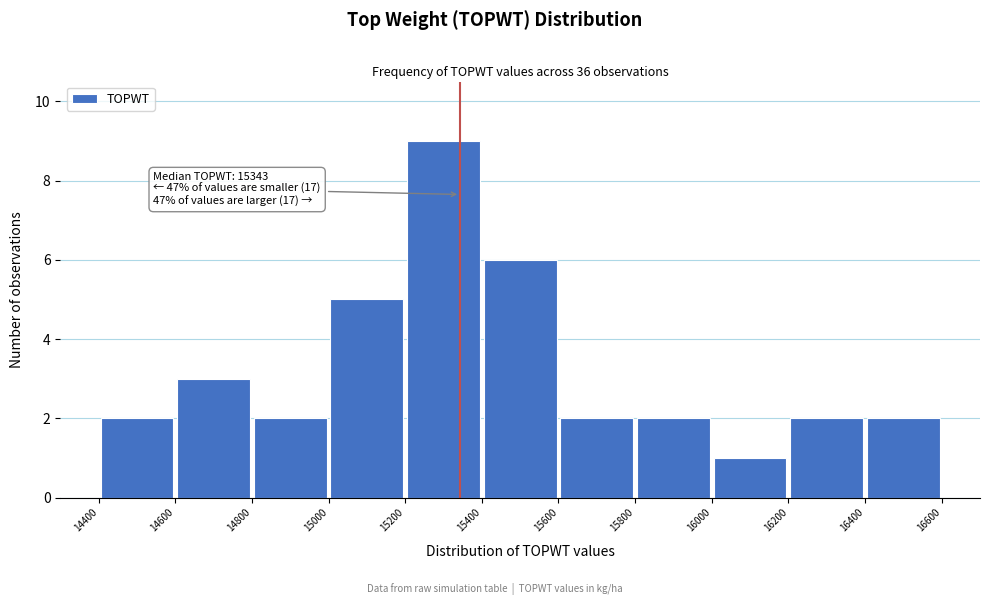

Over which range of the x-axis is the bar tallest?

15200 to 15400